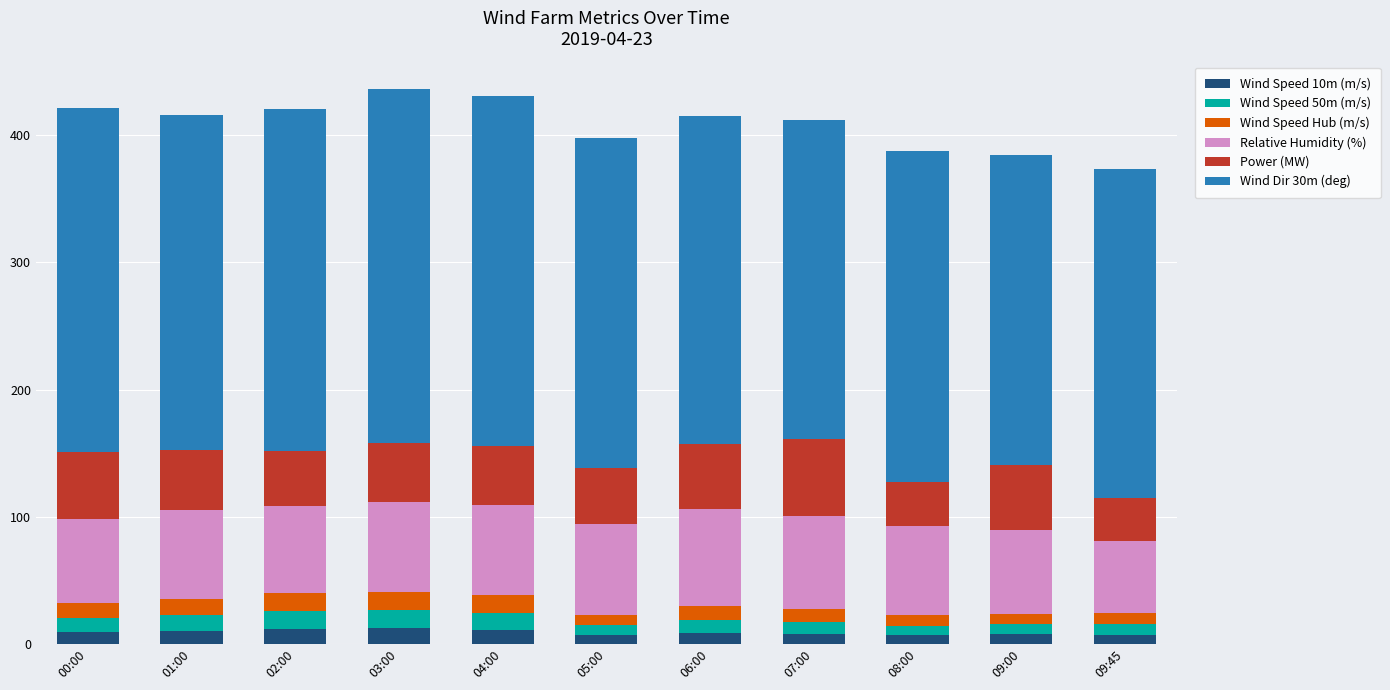

What is the total value across all series at 09:45?

373.3